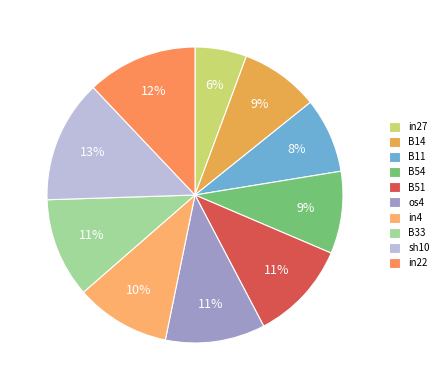

Which slice is the largest?

sh10